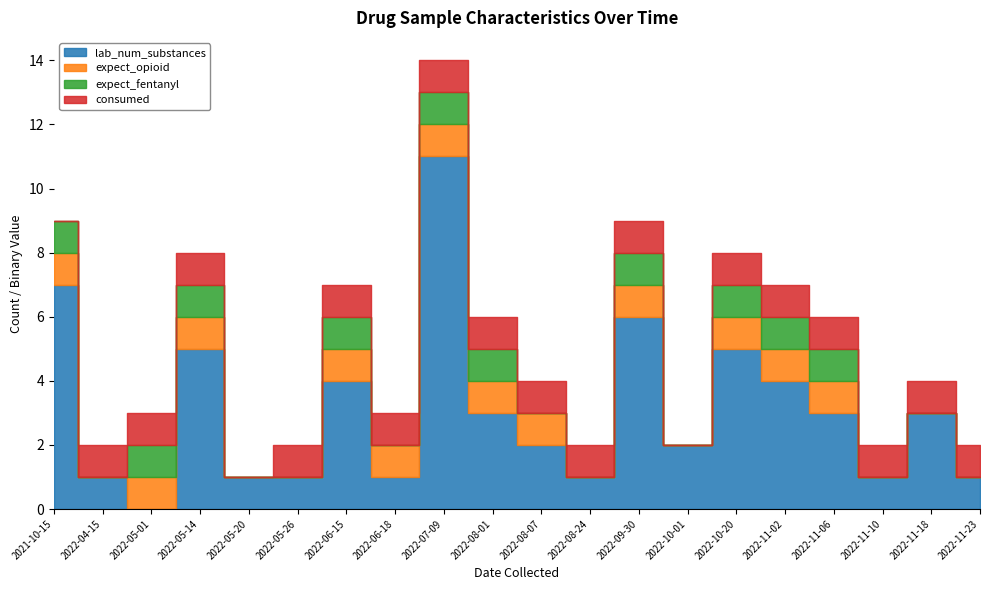

True or false: expect_opioid and expect_fentanyl cross at least once.

False